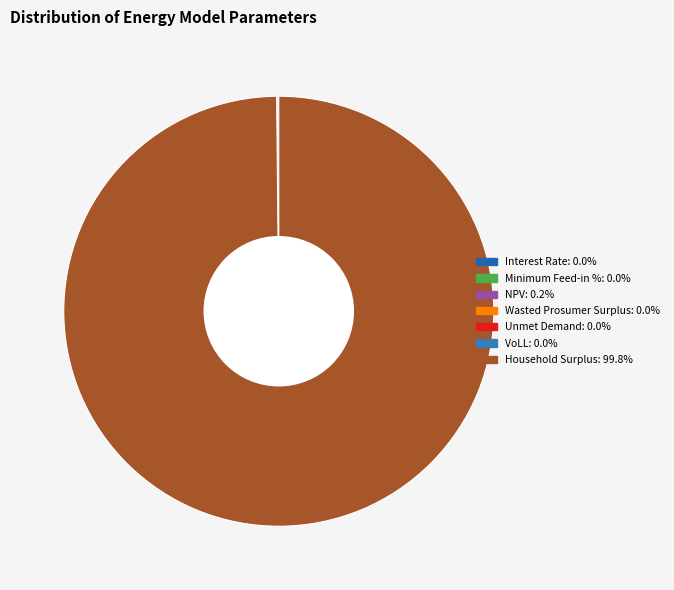

What is the smallest slice in the pie chart?

Interest Rate